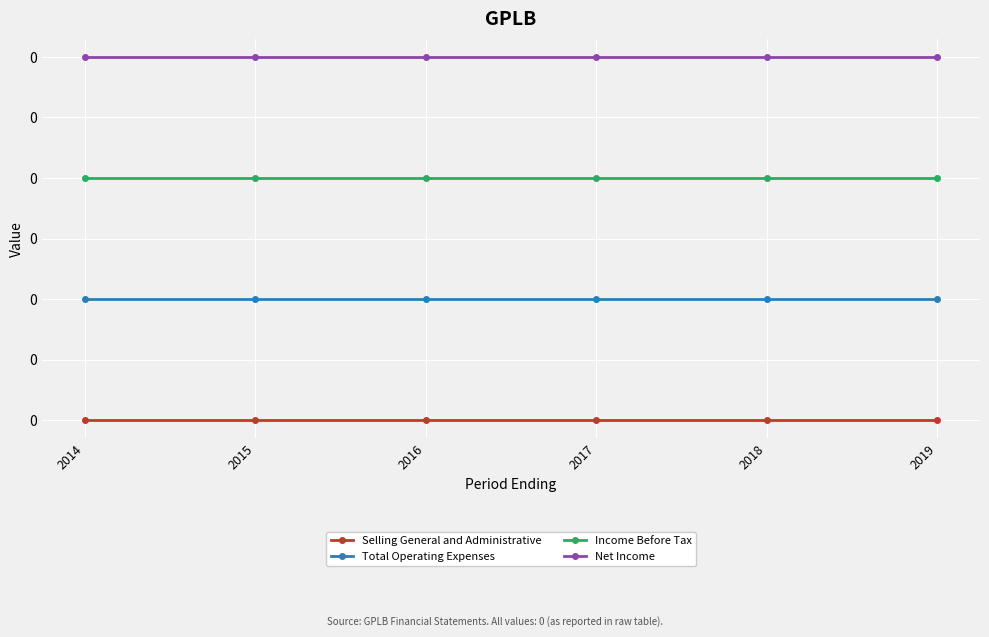

Reading left to right, extract all data points from this chart.

Selling General and Administrative: 2014=0.0	2015=0.0	2016=0.0	2017=0.0	2018=0.0	2019=0.0
Total Operating Expenses: 2014=0.1	2015=0.1	2016=0.1	2017=0.1	2018=0.1	2019=0.1
Income Before Tax: 2014=0.2	2015=0.2	2016=0.2	2017=0.2	2018=0.2	2019=0.2
Net Income: 2014=0.3	2015=0.3	2016=0.3	2017=0.3	2018=0.3	2019=0.3